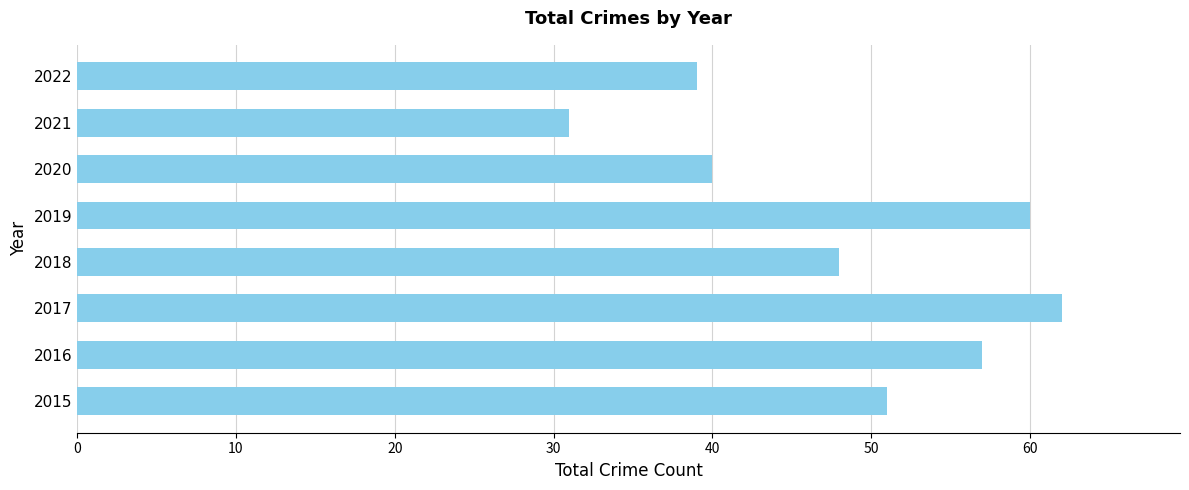

Are the bars grouped side by side (vs. stacked)?

No